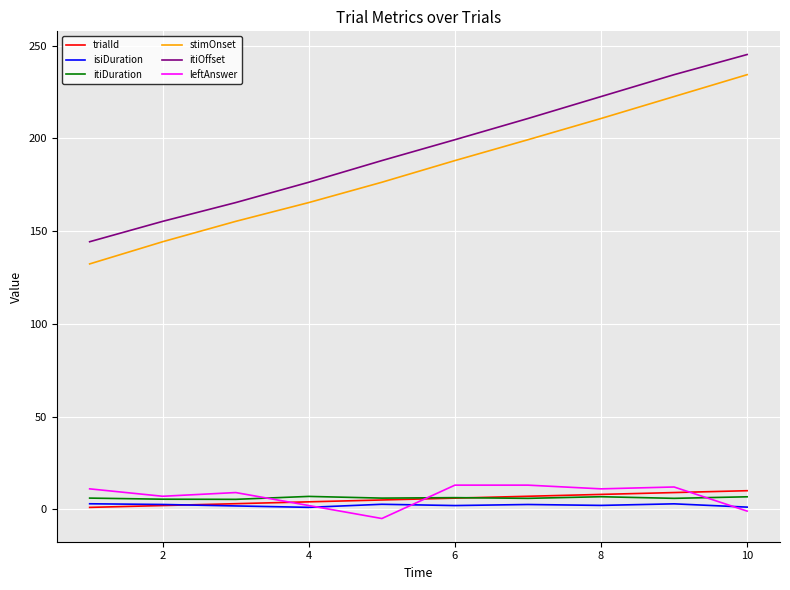

What is the sum of all itiDuration values?

61.2